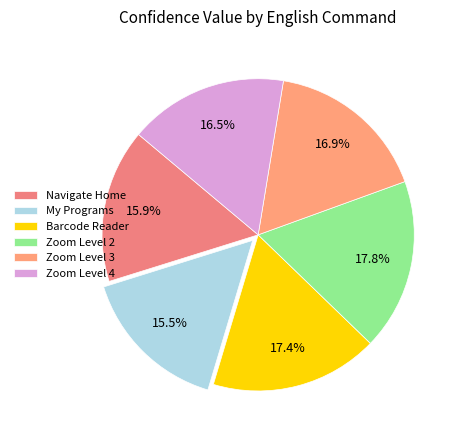

To the nearest percent, what is the difference between the Navigate Home and Barcode Reader slice percentages?

1%